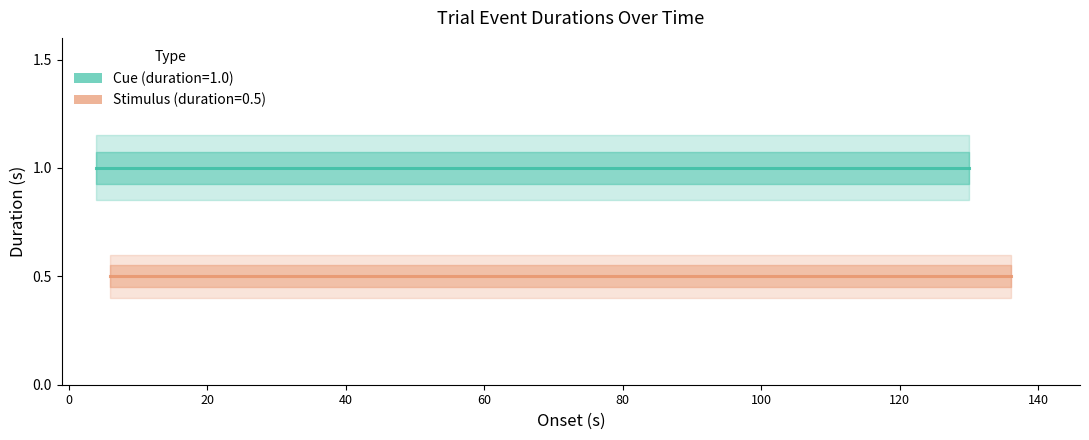

How many lines are shown in the chart?

2